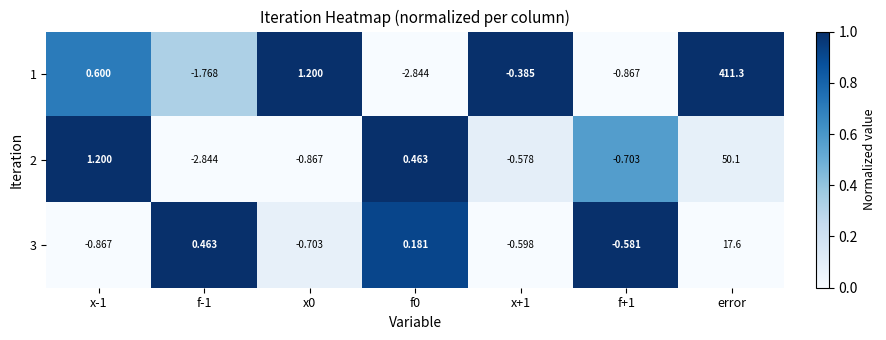

How many positive values does the 1 series have?

3